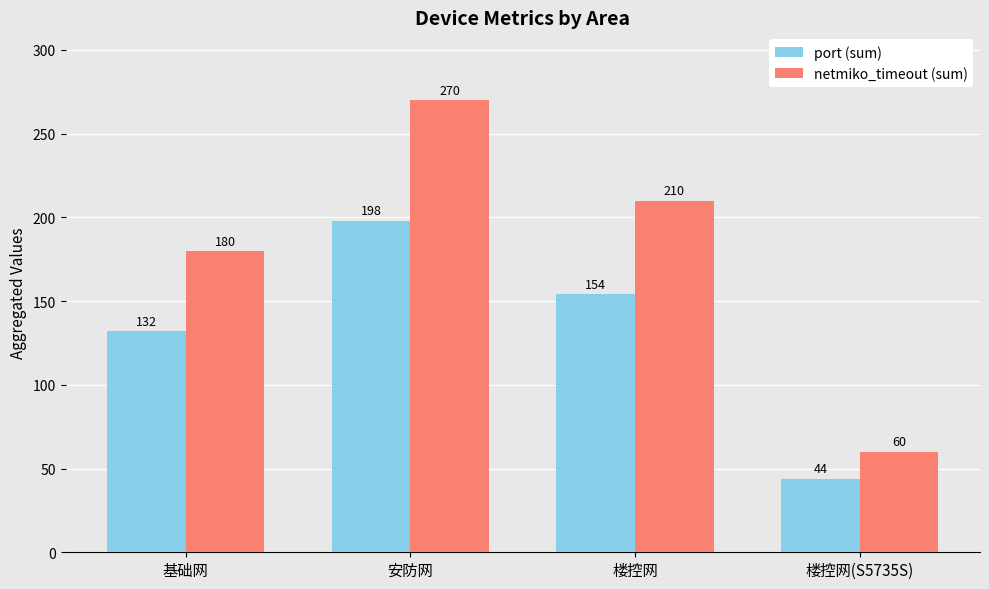

Which category has the highest value in the netmiko_timeout (sum) series?

安防网